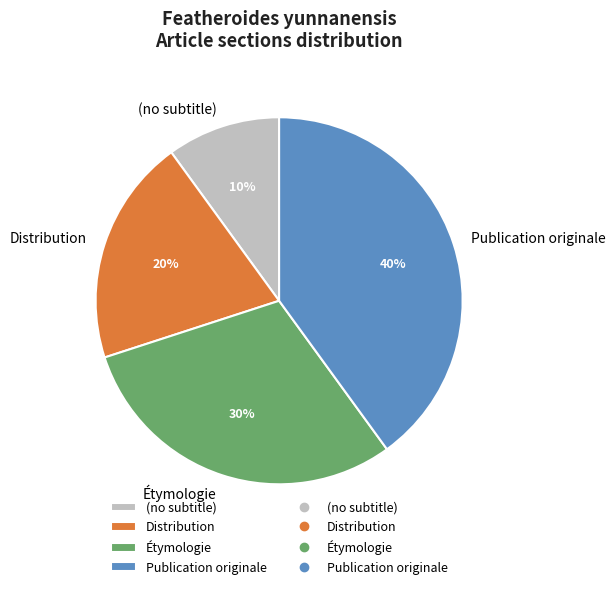

Rank the categories by value from highest to lowest.

Publication originale, Étymologie, Distribution, (no subtitle)